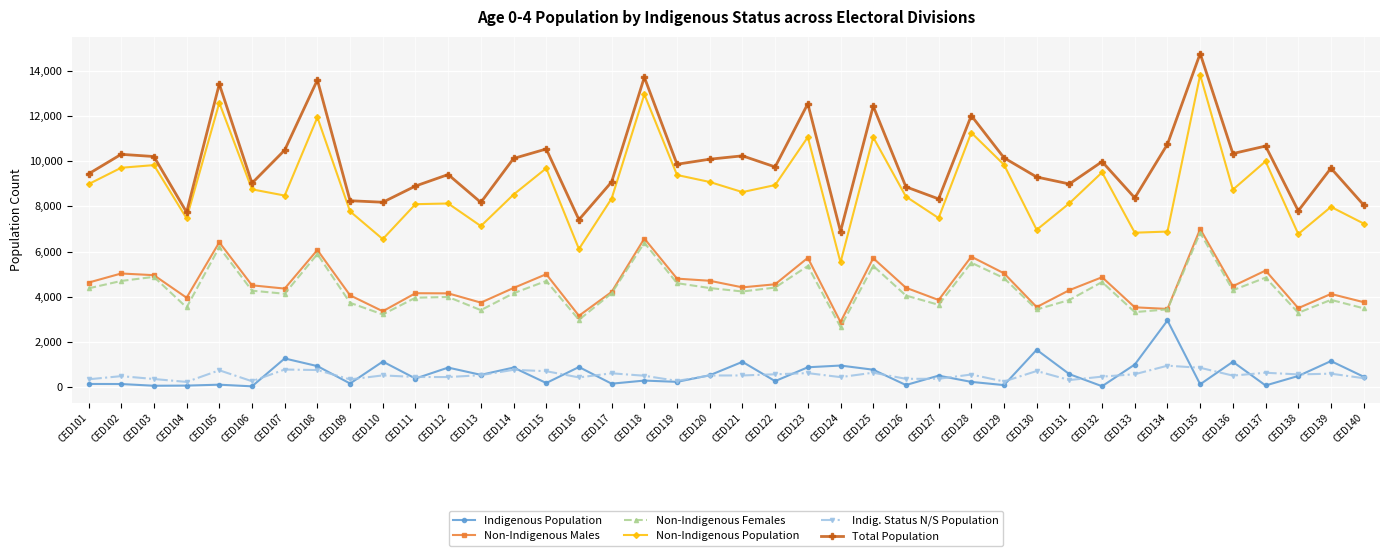

How many data points in Total Population are less than 9871?

20